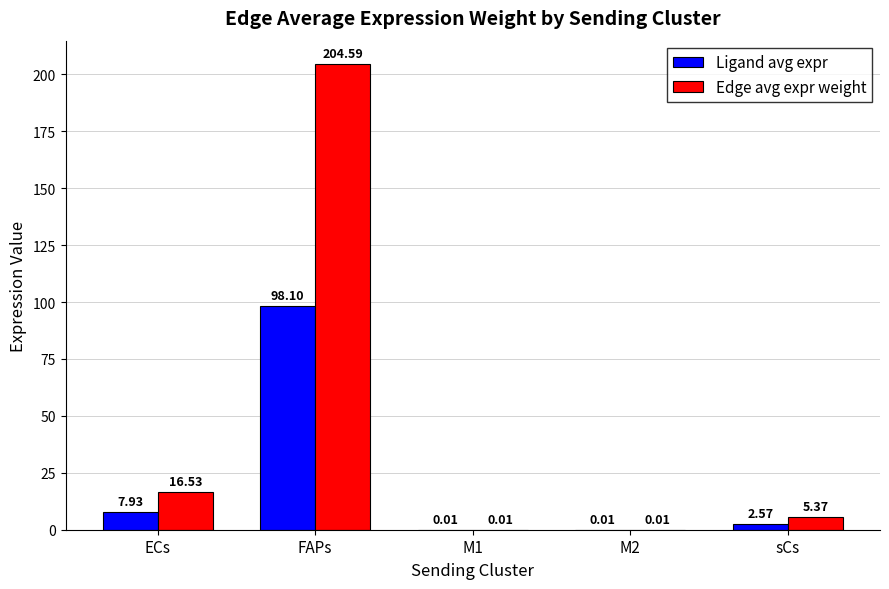

Which series has the largest total across all categories?

Edge avg expr weight